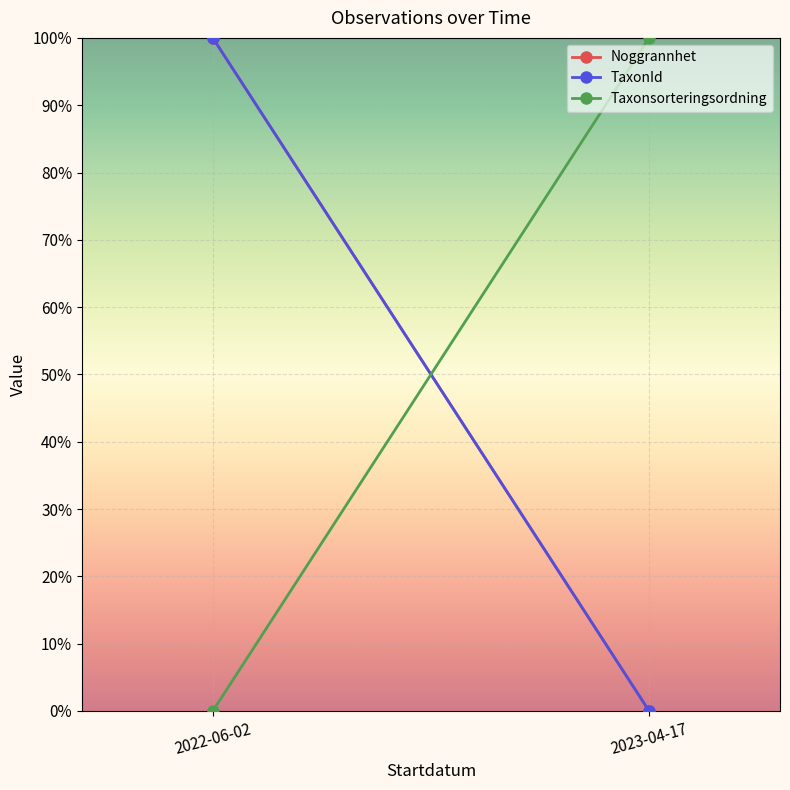

Which series has the largest range (max minus min)?

TaxonId